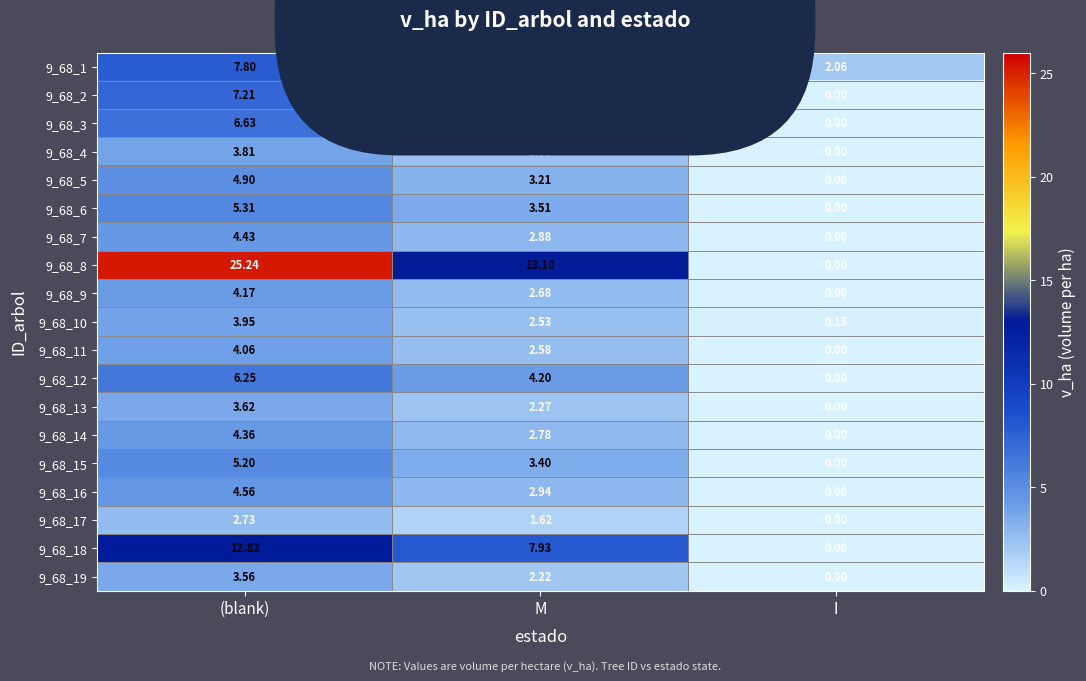

What is the total value across all series at (blank)?

120.6